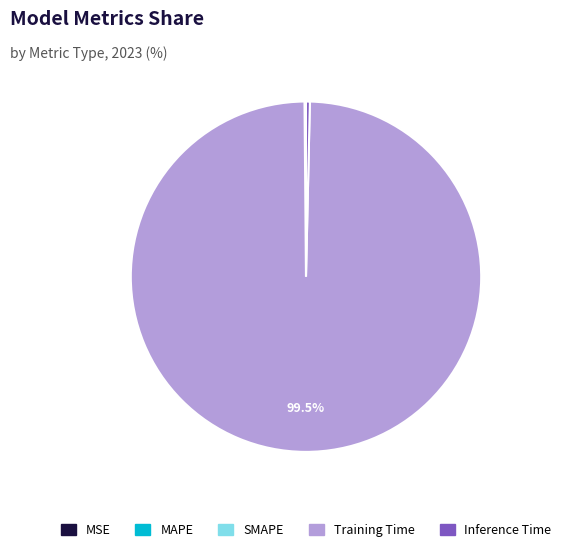

What is the largest slice in the pie chart?

Training Time